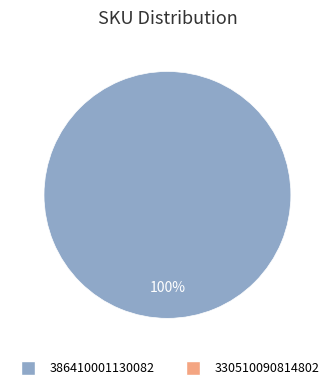

Is there any slice that represents more than half of the pie?

Yes